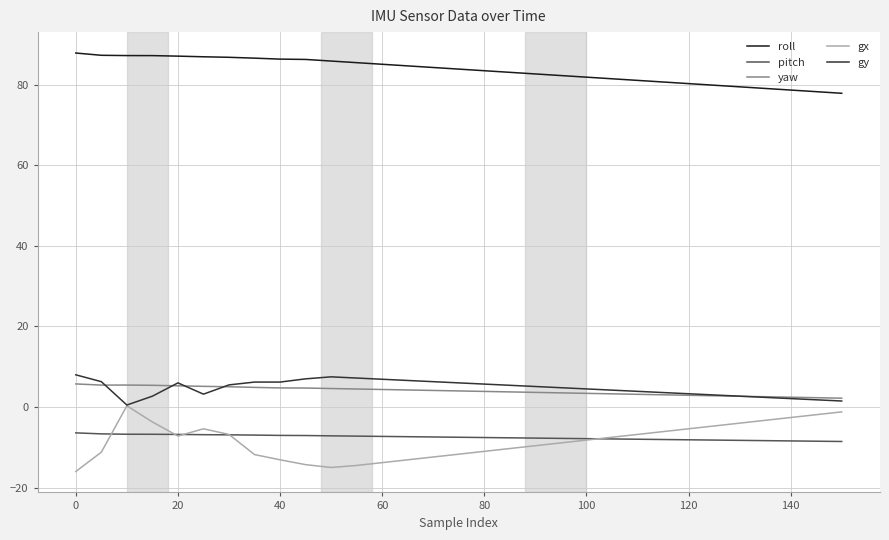

Which series has the largest total across all categories?

roll